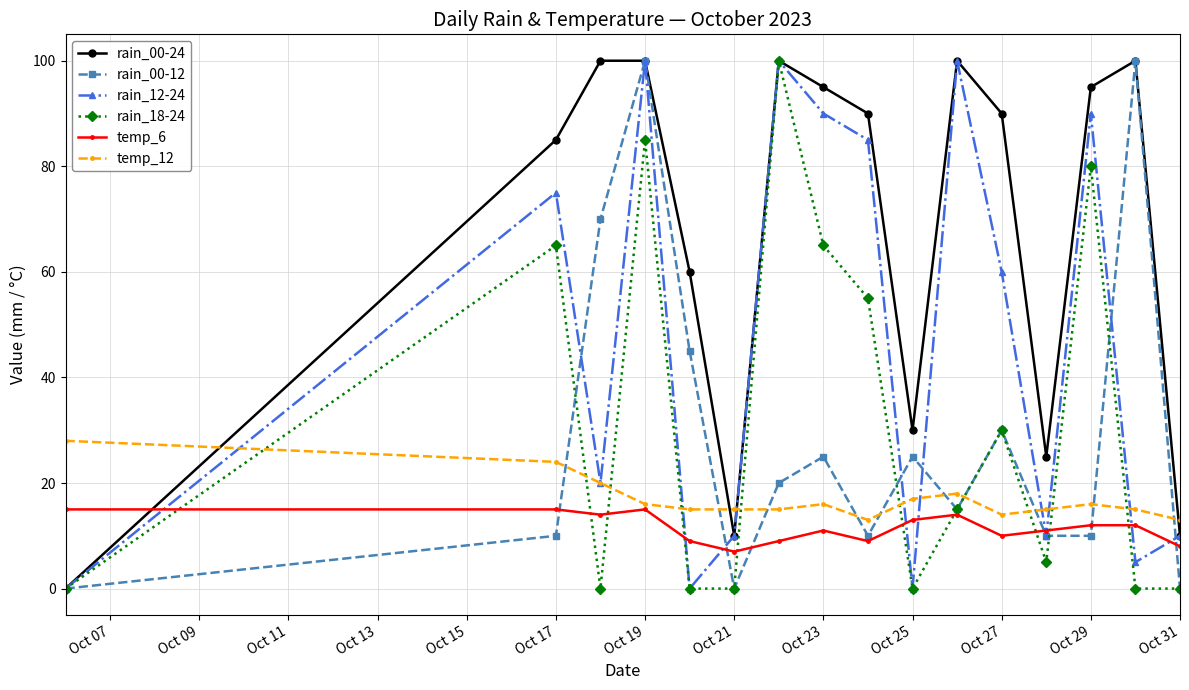

How many series are shown in this chart?

6